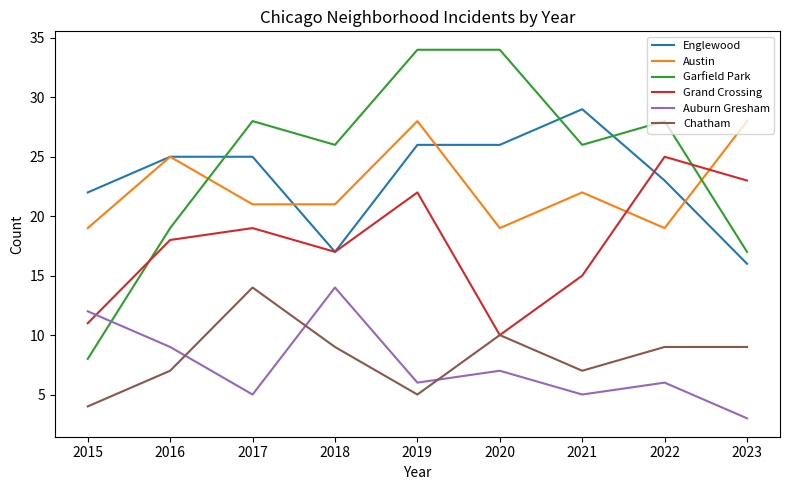

What is the spread (max minus min) of values at 2019?

29